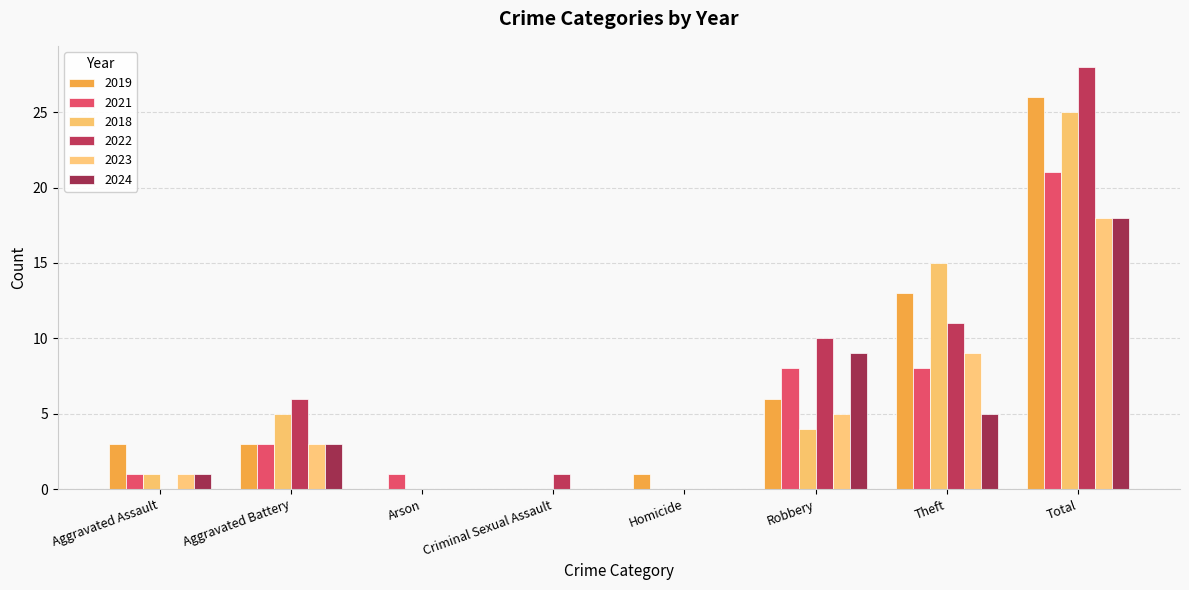

Which series has the largest total across all categories?

2022